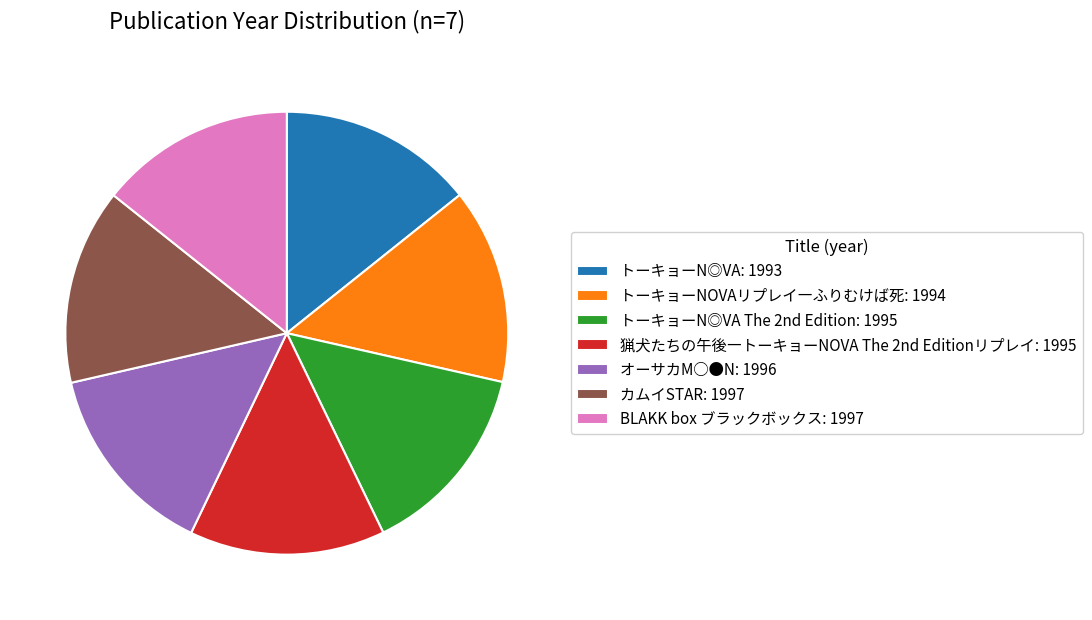

What is the ratio of the value at カムイSTAR: 1997 to the value at BLAKK box ブラックボックス: 1997?

1.0